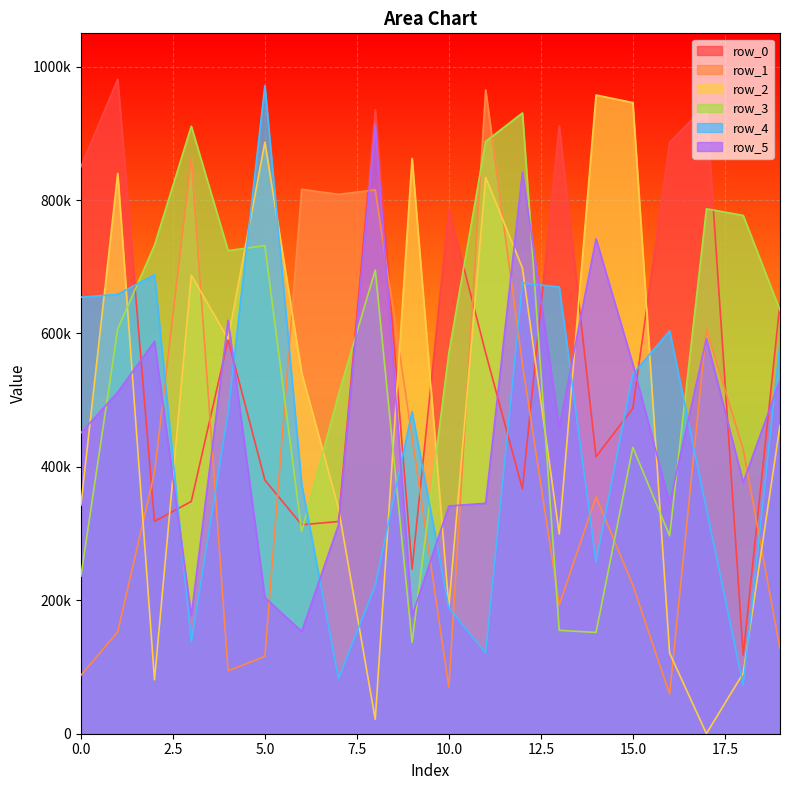

Read the row_1 value at 3.

863219